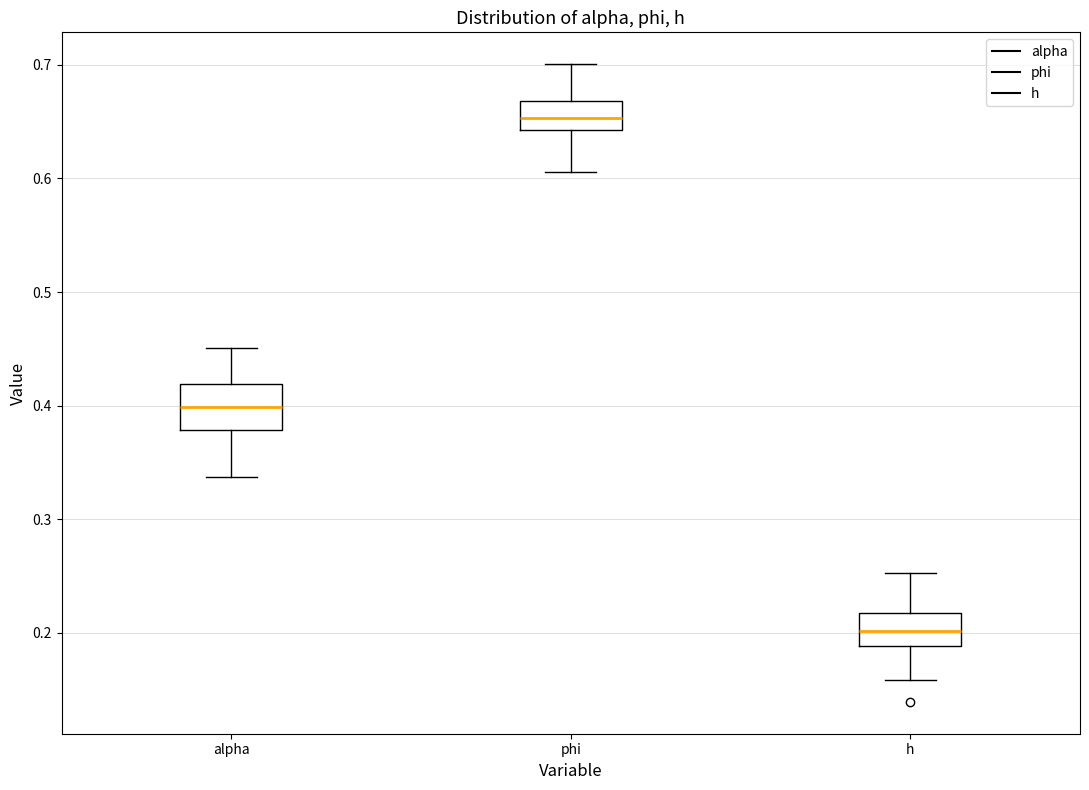

Which box has the highest median line?

phi